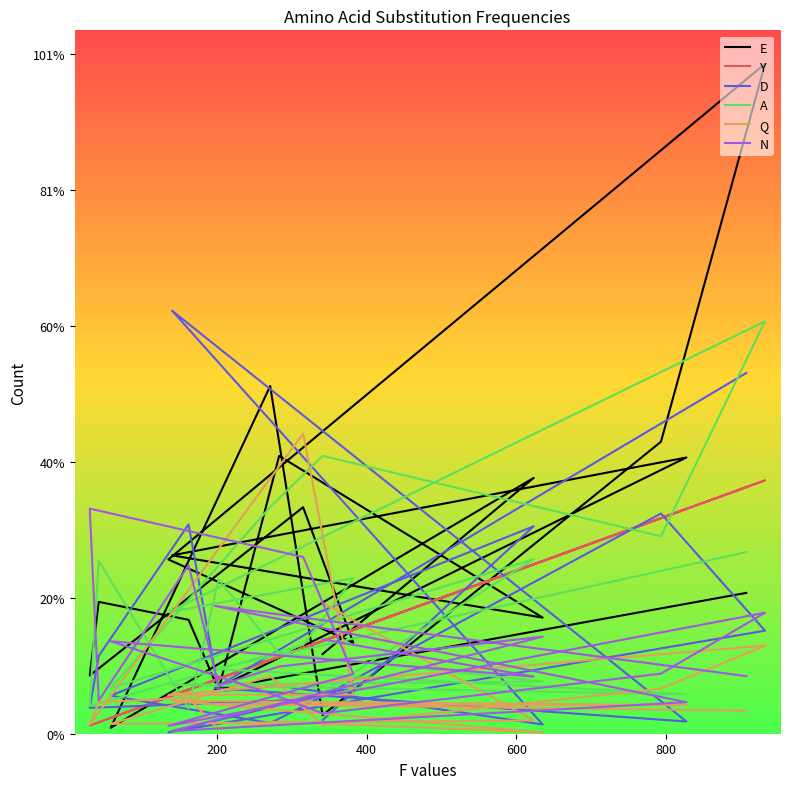

True or false: Y and E cross at least once.

True